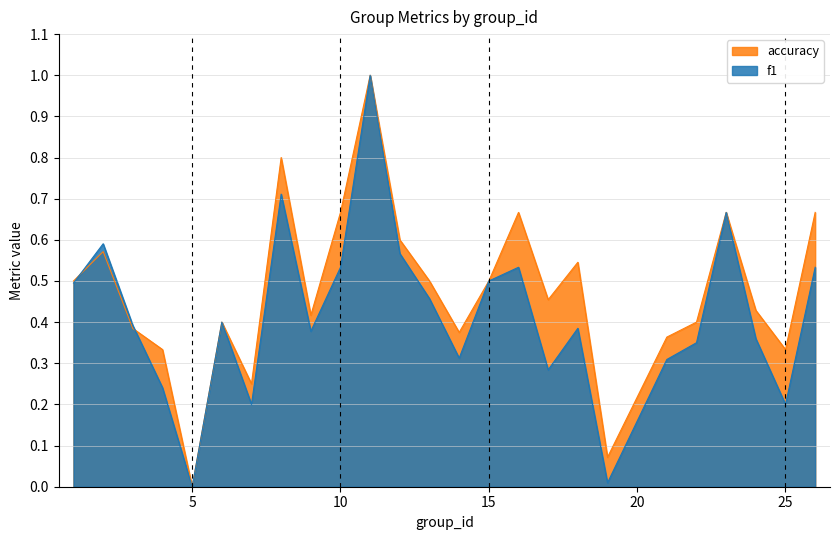

At which label is accuracy closest to 0?

5